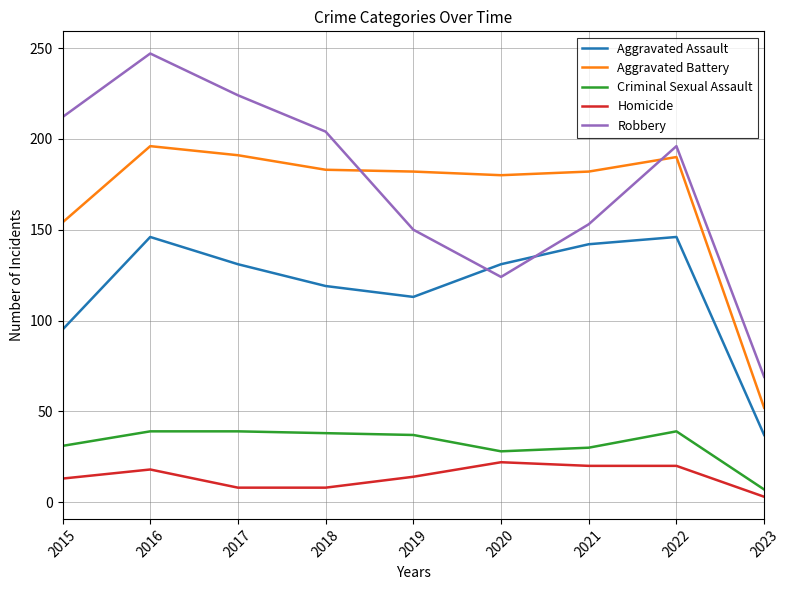

Is it true that Aggravated Battery equals 71 at 2023?

False